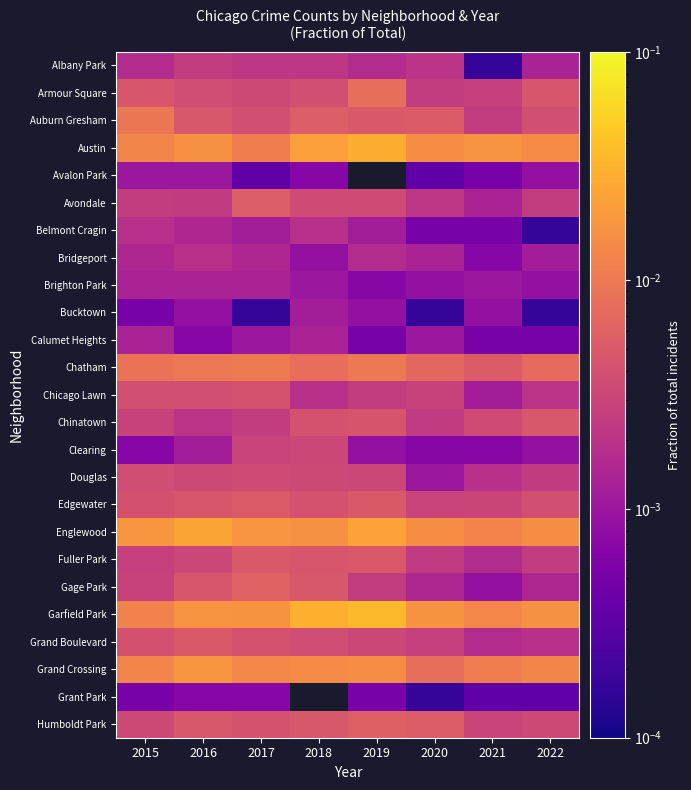

At how many categories does at least one series exceed 0?

8